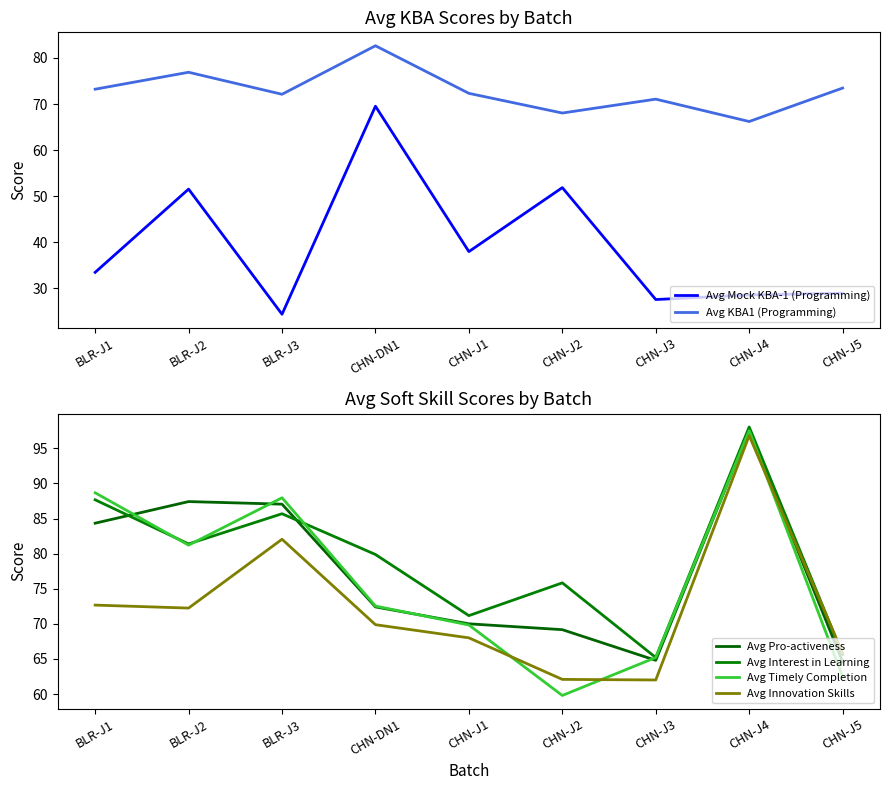

Is the value of Avg KBA1 (Programming) at BLR-J2 greater than the value of Avg Mock KBA-1 (Programming) at BLR-J3?

Yes